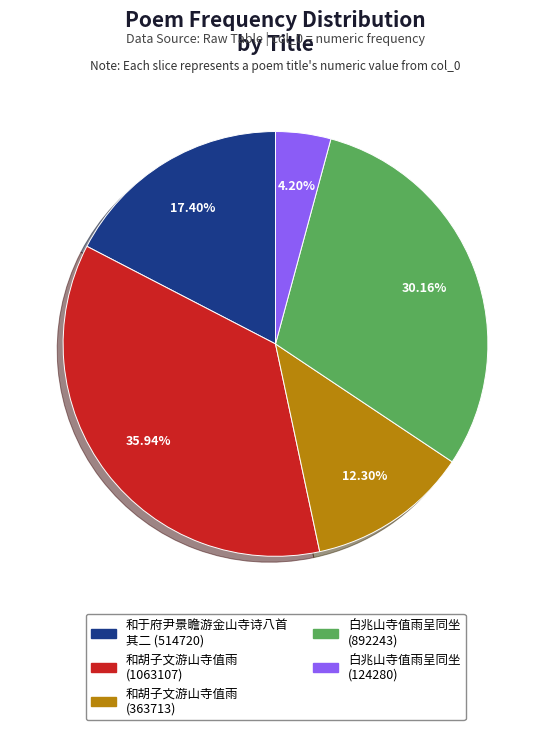

Does any single category account for the majority?

No